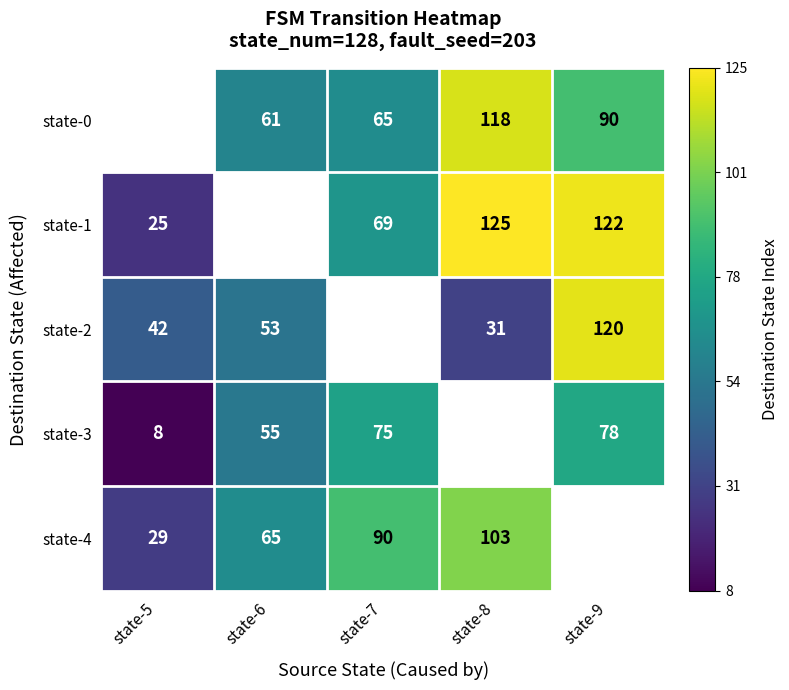

Where is state-2 nearest to the value 0?

state-8